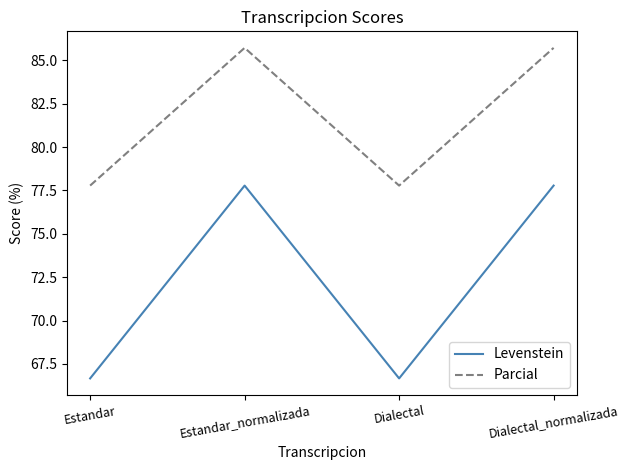

Where does the Parcial series first go above 85?

Estandar_normalizada